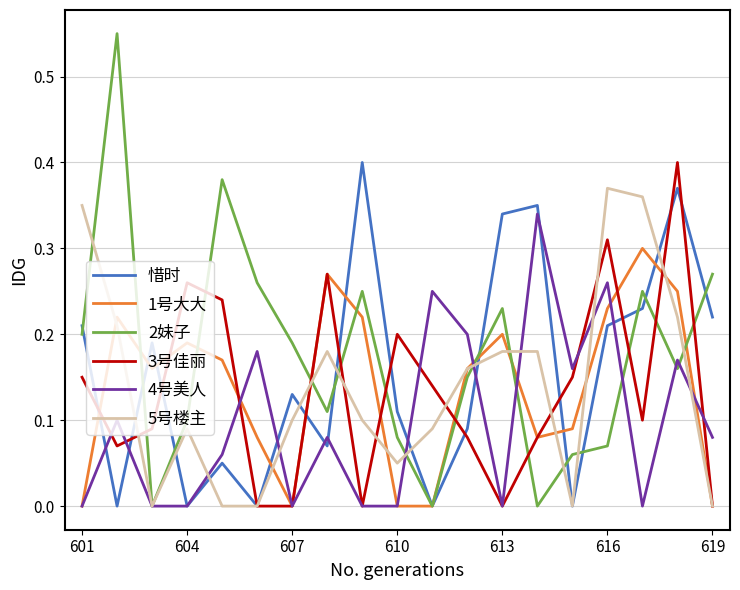

True or false: 3号佳丽 and 2妹子 intersect in this chart.

True